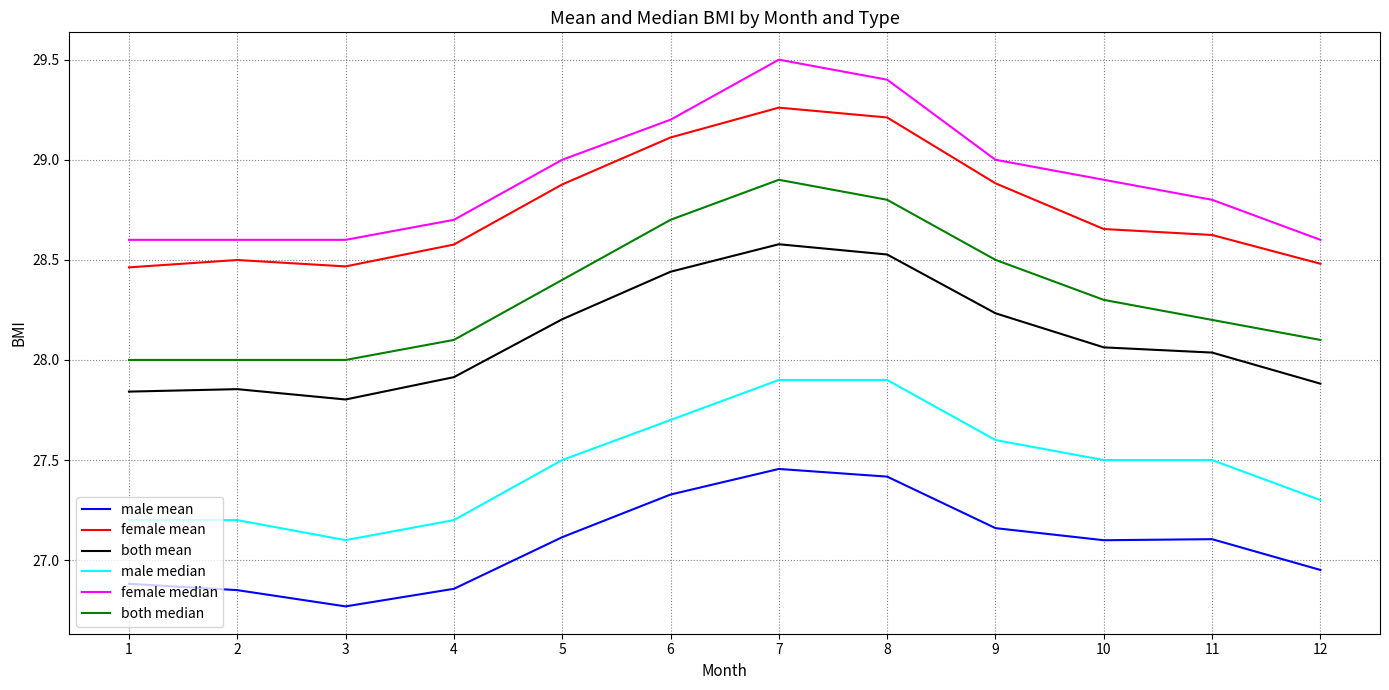

Rank the series by their maximum value, from highest to lowest.

female median, female mean, both median, both mean, male median, male mean